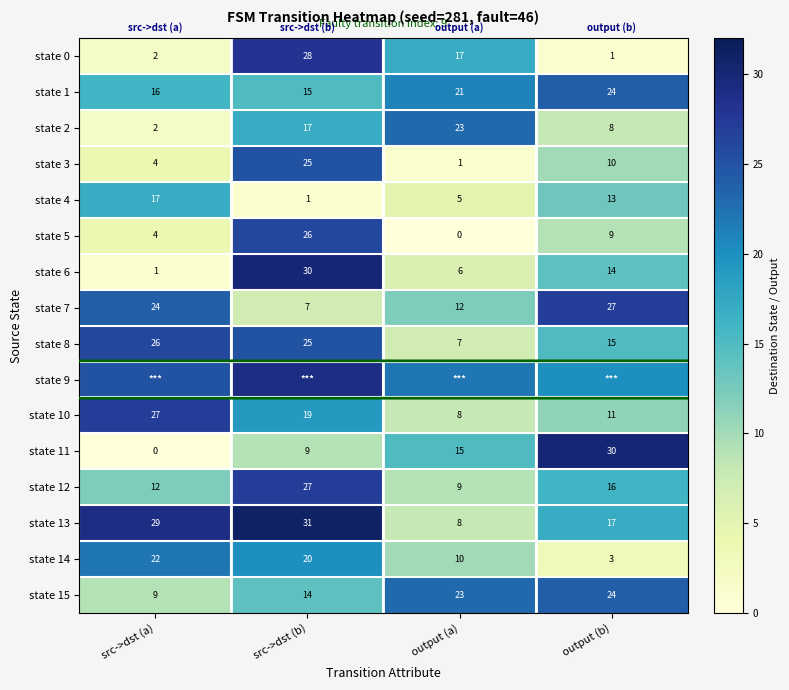

The value of state 0 at src->dst (a) is 3. True or false?

False